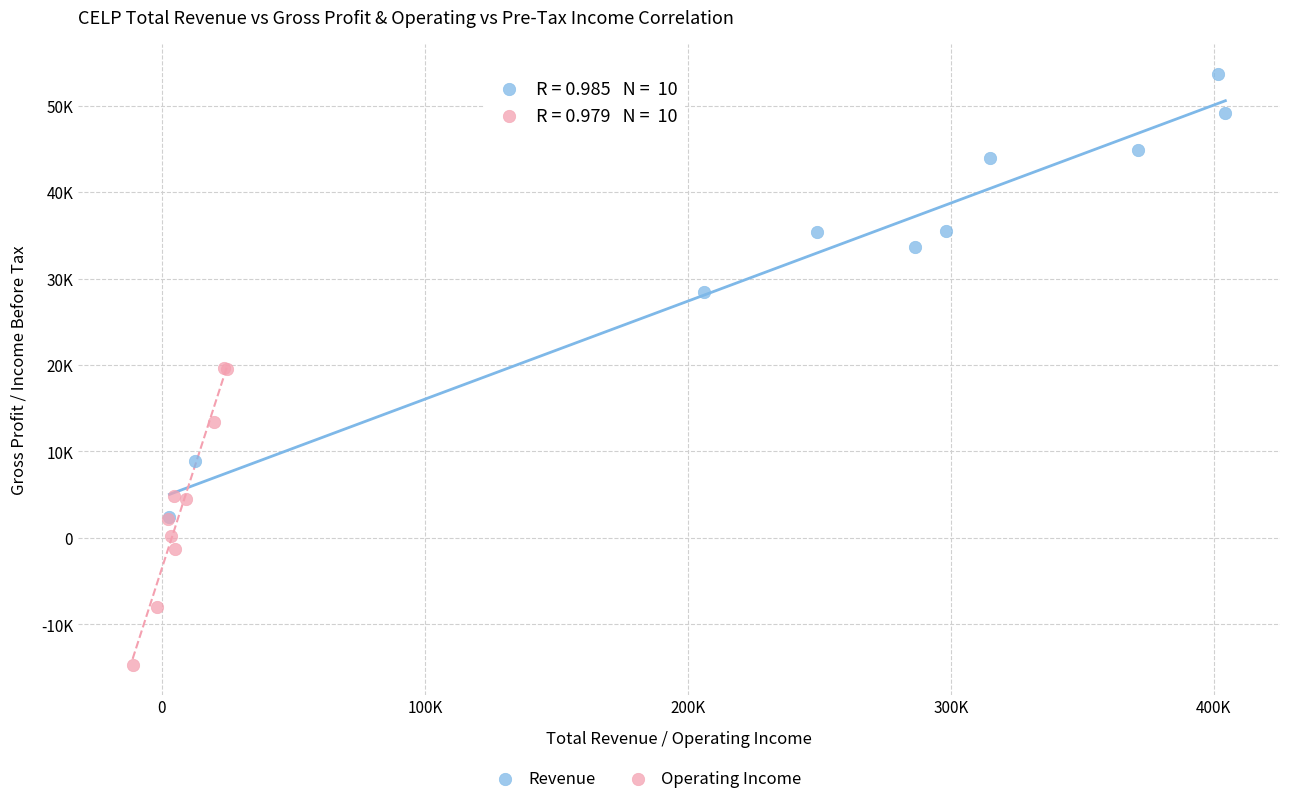

Which series has the widest spread of Y values?

Revenue